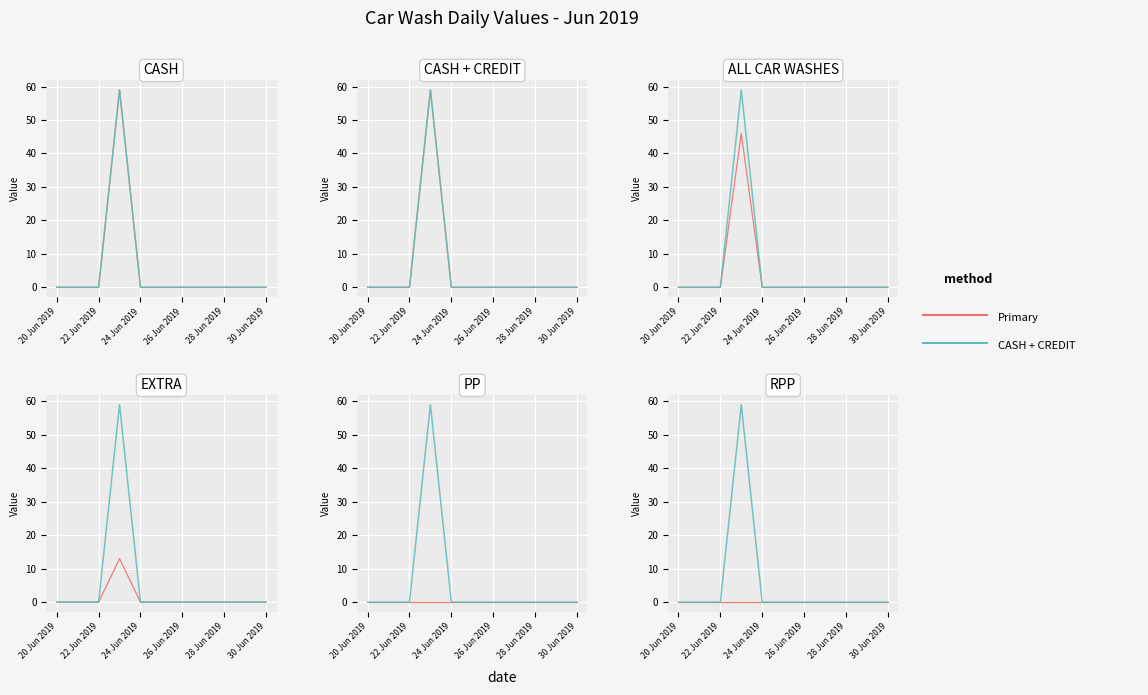

At which label is CASH + CREDIT closest to 29?

20 Jun 2019